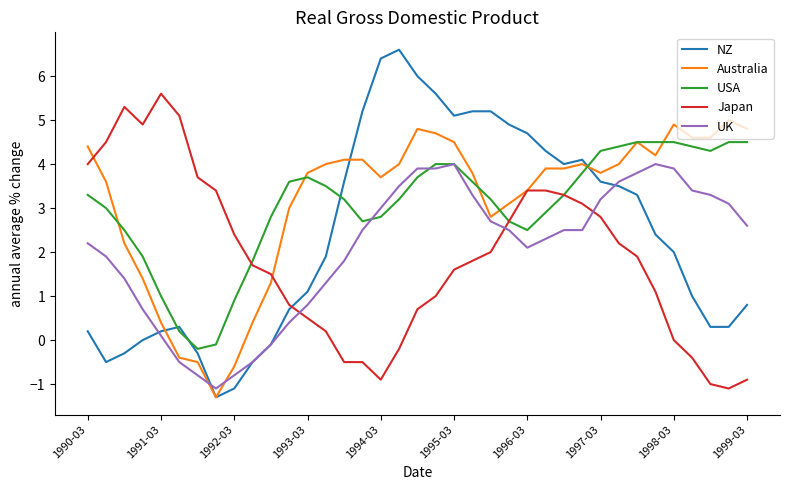

Count the number of data series in this chart.

5